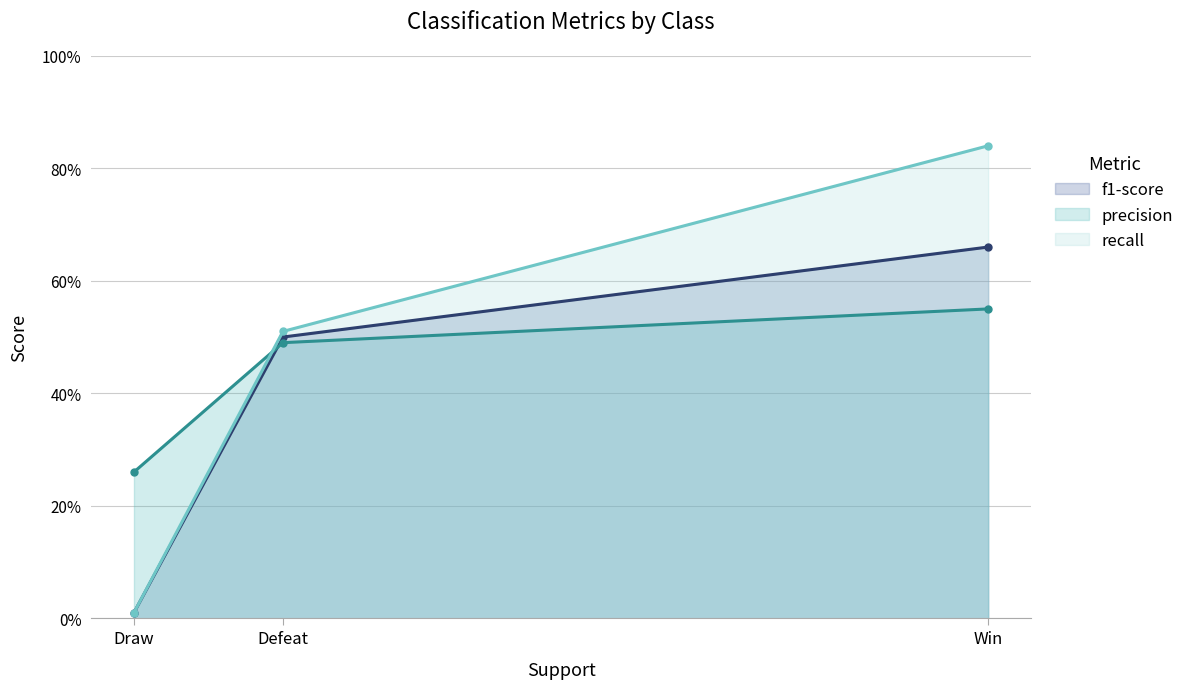

What are all the series names shown in the legend?

f1-score, precision, recall